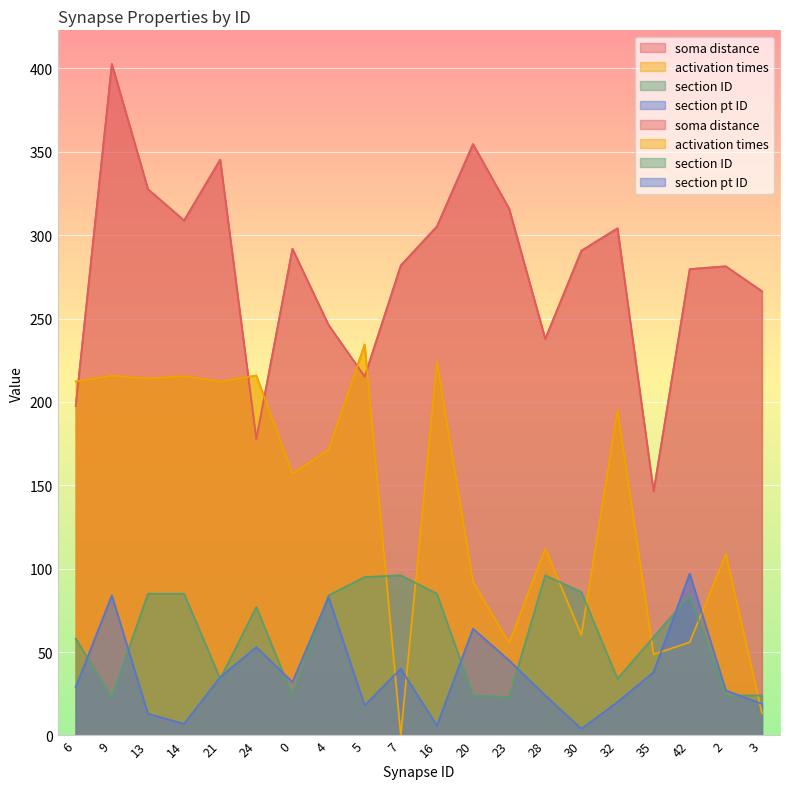

What is the difference between the second highest and second lowest values in the section pt ID series?

78.0